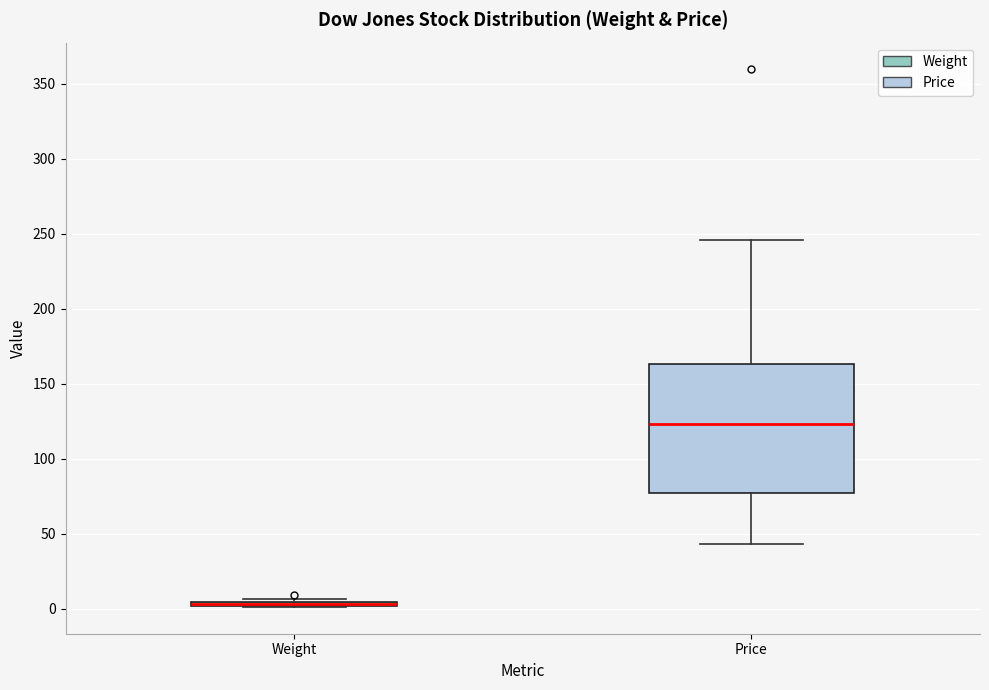

Reading left to right, transcribe this box plot: for each box, give where its median line is, the range the box spans, and where its two whiskers end, as read against the y-axis. The values are not printed on the chart, so give them approximately, as read against the axis.

Weight: box collapsed to a line at 5, whiskers 0 to 5
Price: median 125, box 75 to 165, whiskers 45 to 245